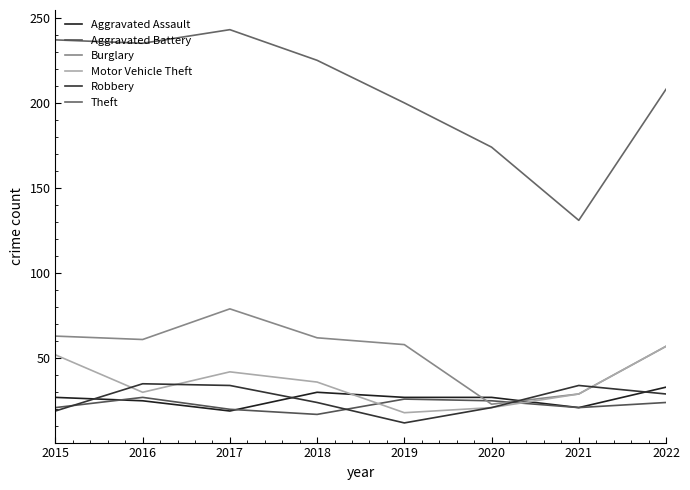

True or false: Burglary has a value of 102 at 2016.

False